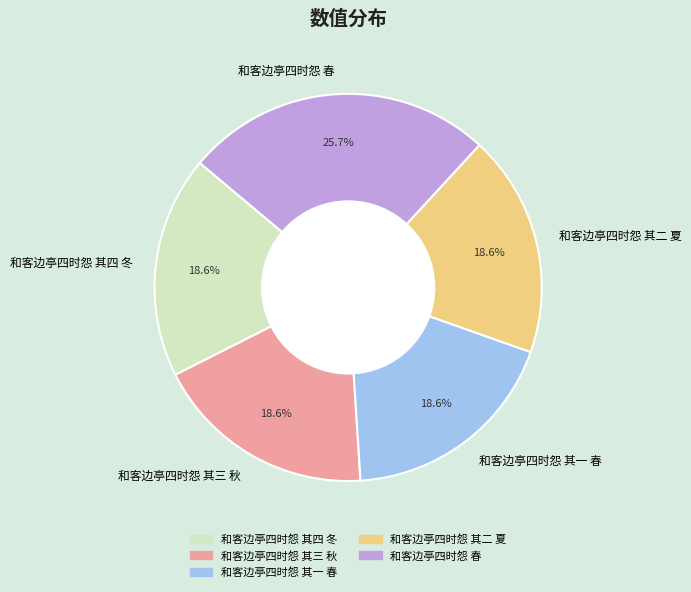

Is it true that 和客边亭四时怨 其四 冬 is 26% of the pie?

False